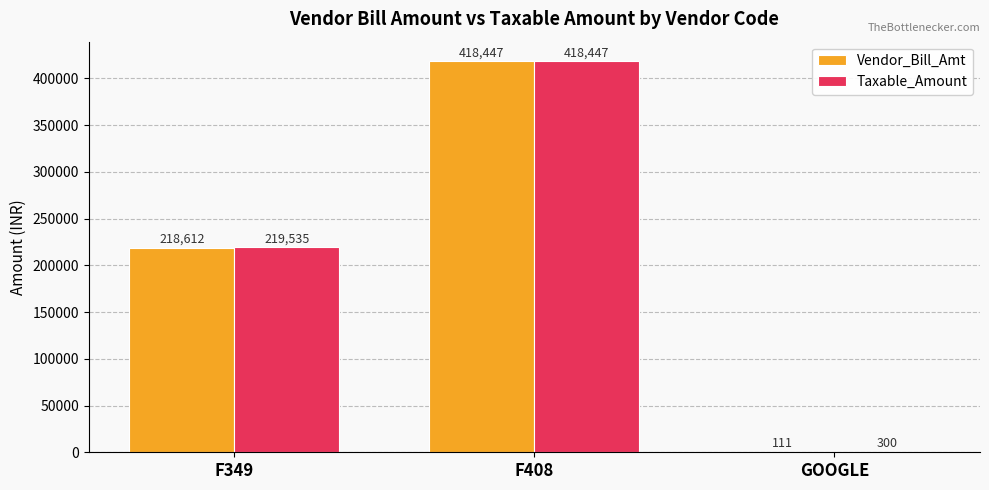

The Vendor_Bill_Amt series shows 111.0 at GOOGLE. True or false?

True